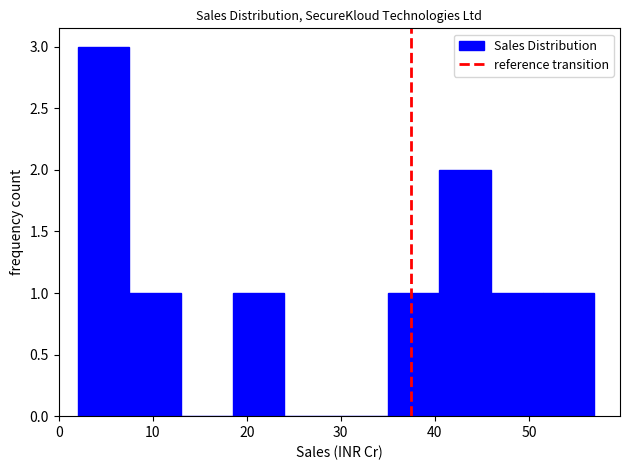

Reading left to right, transcribe this chart: for each bar, give the range it covers on the x-axis and its height. Neither the bar edges nor the heights are printed on the chart, so give them approximately, as read against the axes.

2 to 8: 3
8 to 13: 1
13 to 19: 0
19 to 24: 1
24 to 29: 0
29 to 35: 0
35 to 40: 1
40 to 46: 2
46 to 51: 1
51 to 57: 1